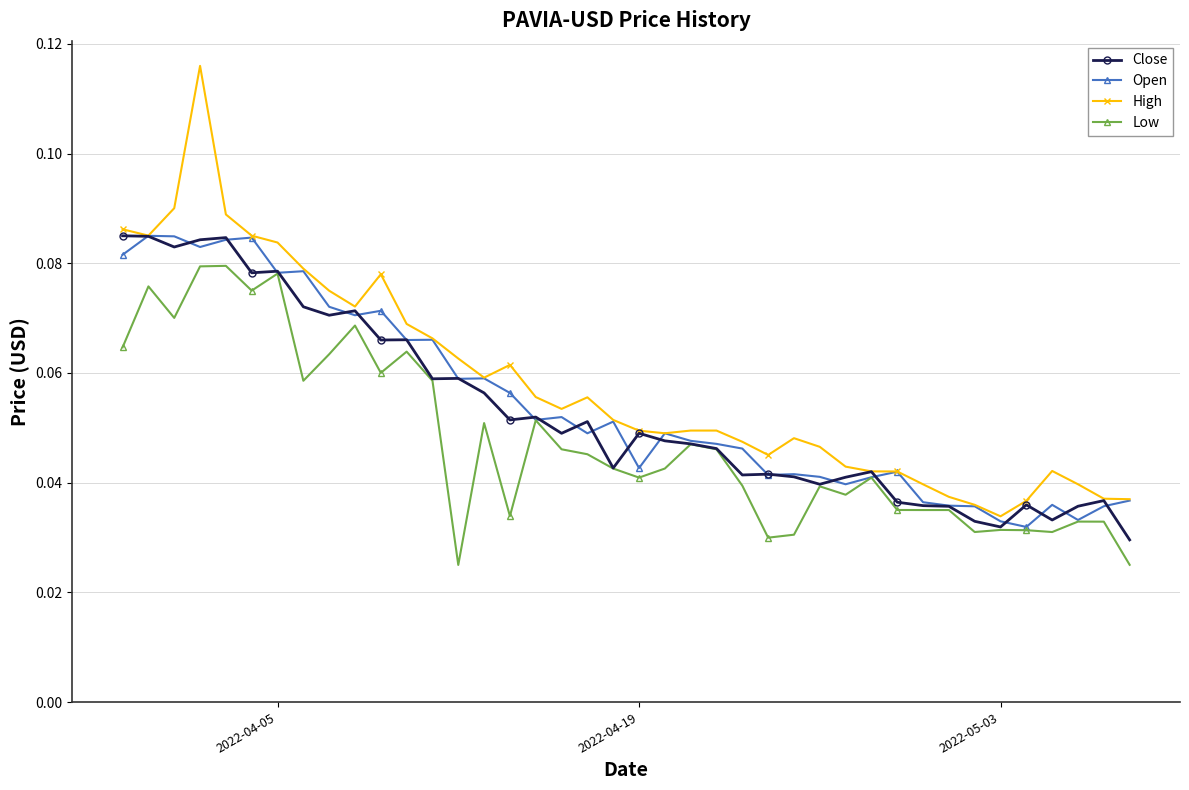

How many Low values are between 0 and 1?

40